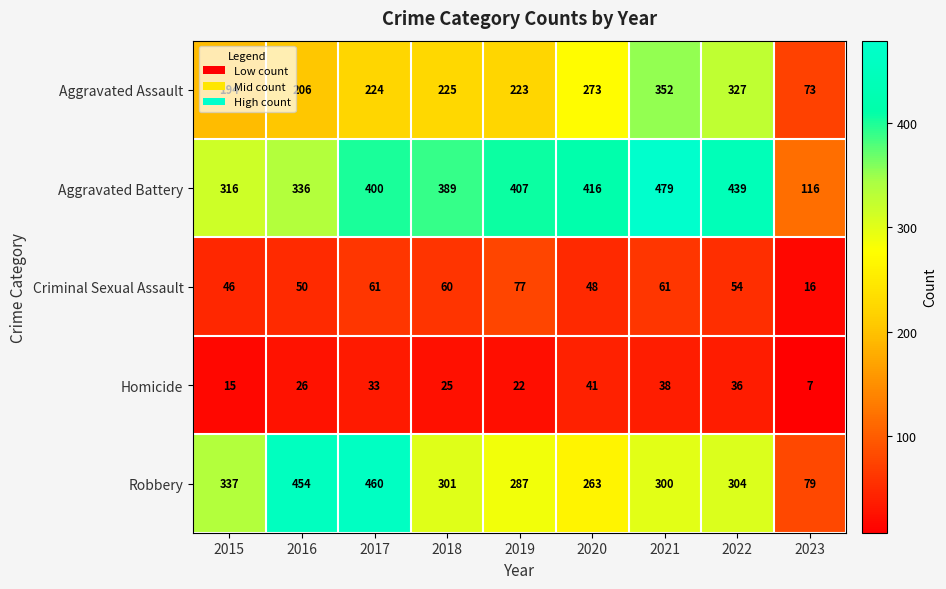

What is the sum of all Robbery values?

2785